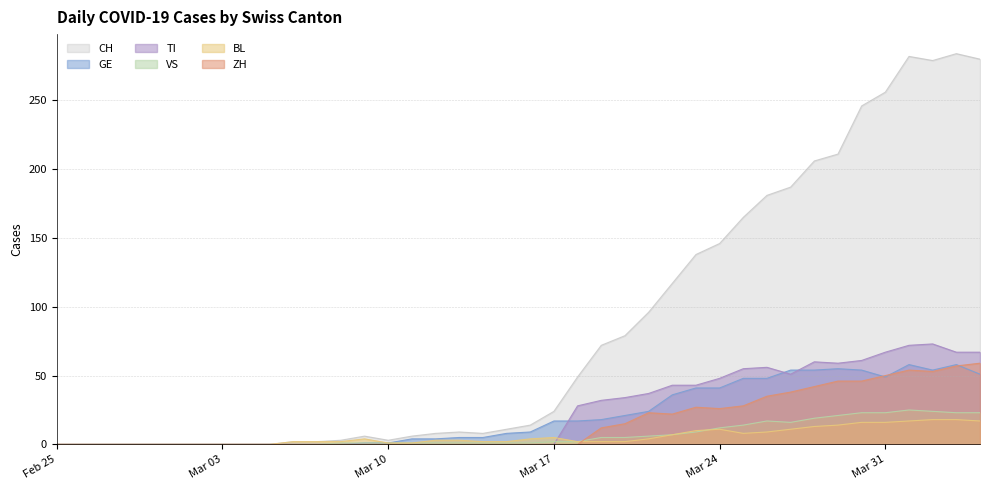

What is the difference between the second highest and minimum values in the ZH series?

57